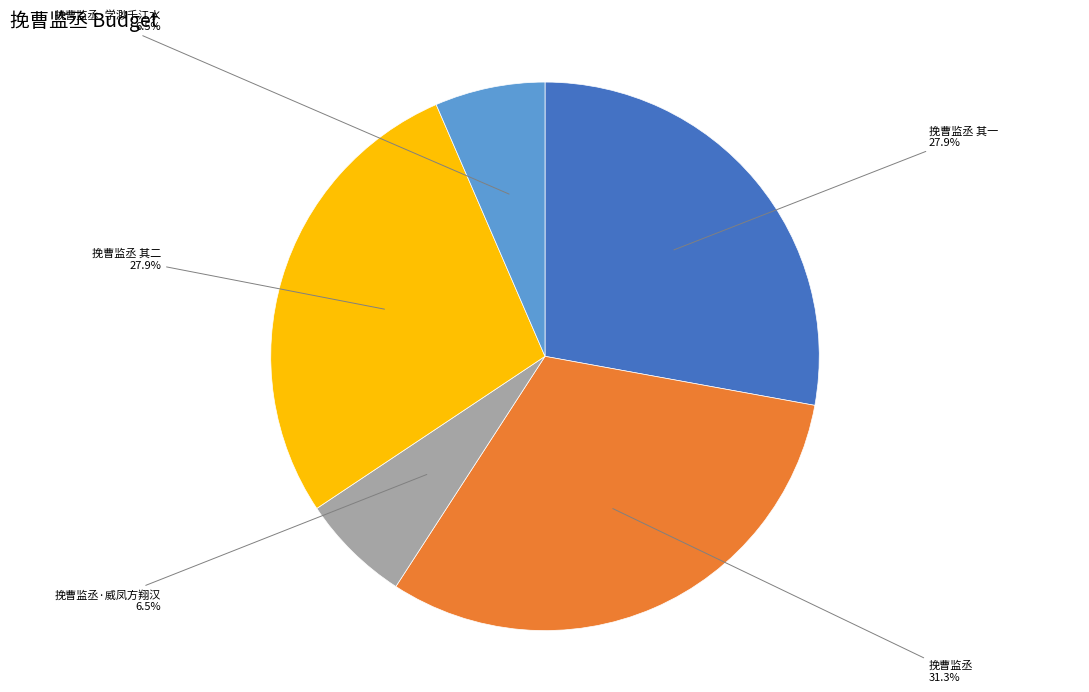

Which category has the biggest portion of the pie?

挽曹监丞